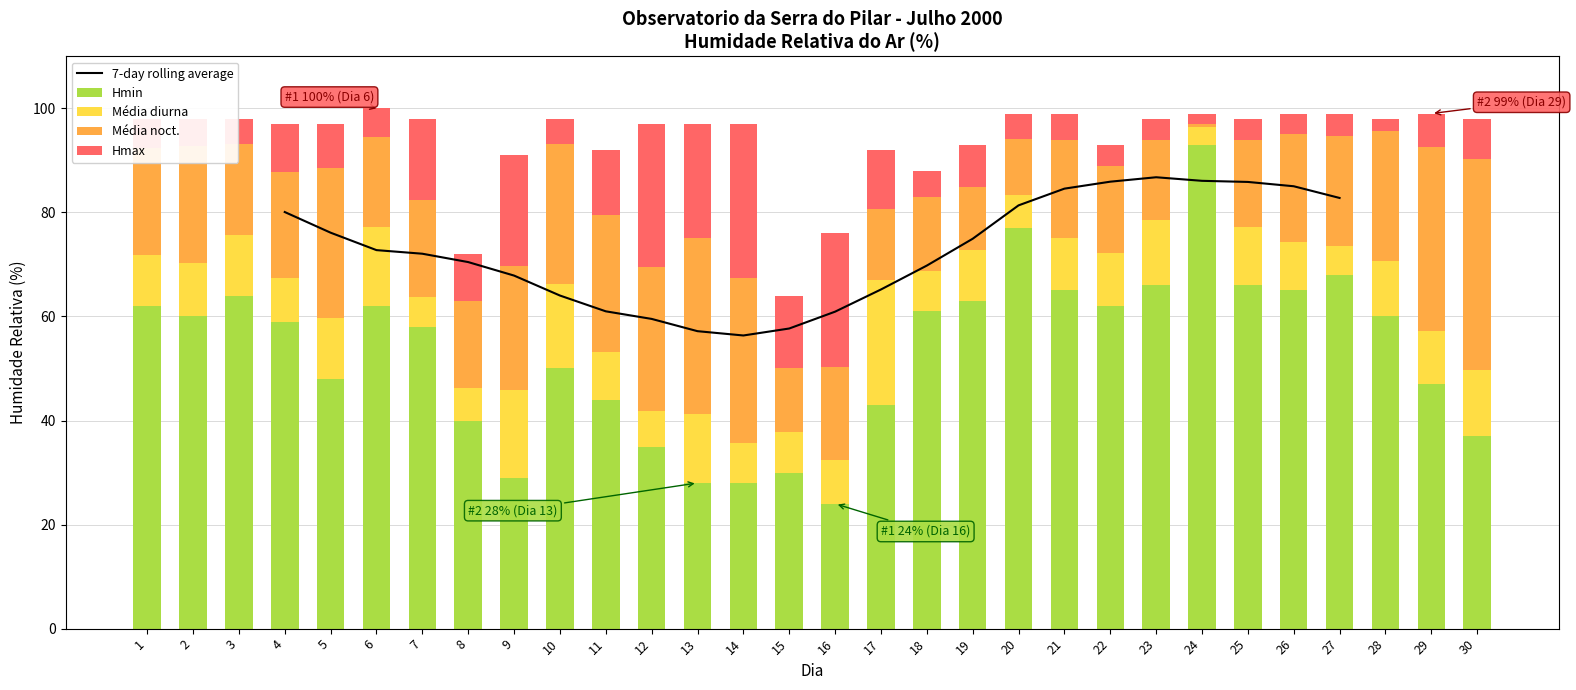

What is the maximum value shown in the chart?

100.0